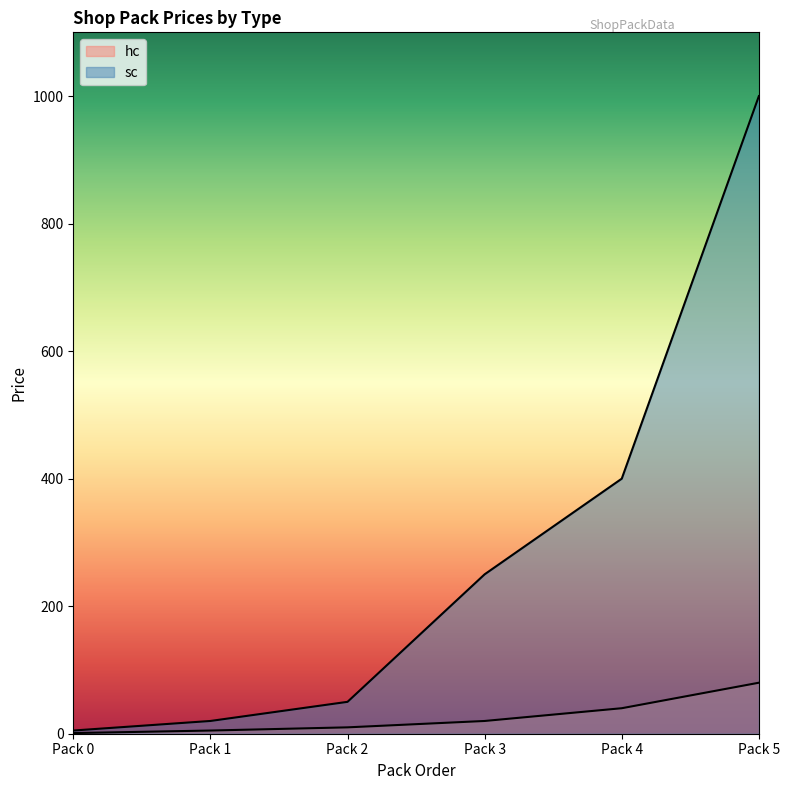

True or false: hc has more than 1 interior local peaks.

False